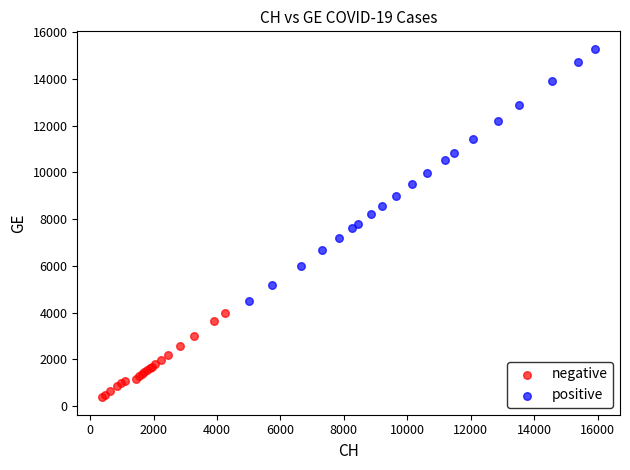

Which series reaches the minimum Y coordinate?

negative